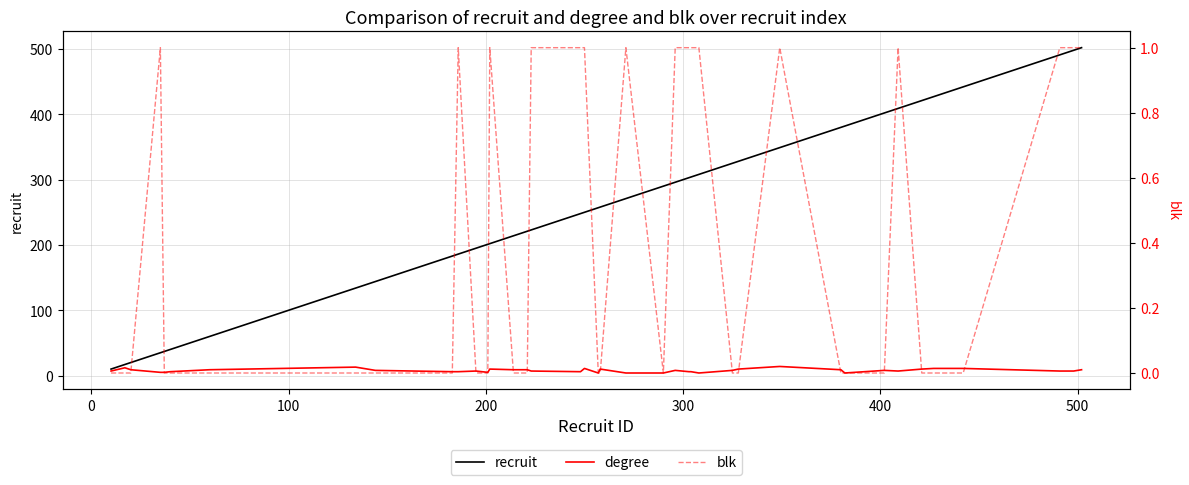

What is the value of the recruit point at the 21st from the left?

258